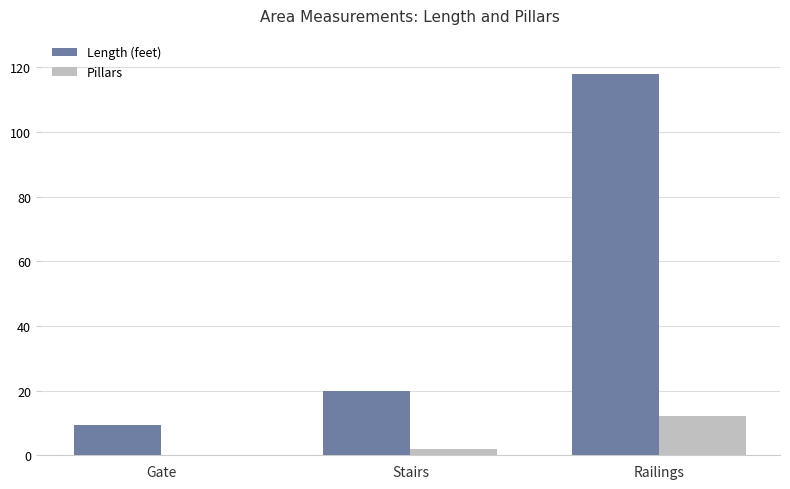

Which category has the highest value in the Length (feet) series?

Railings